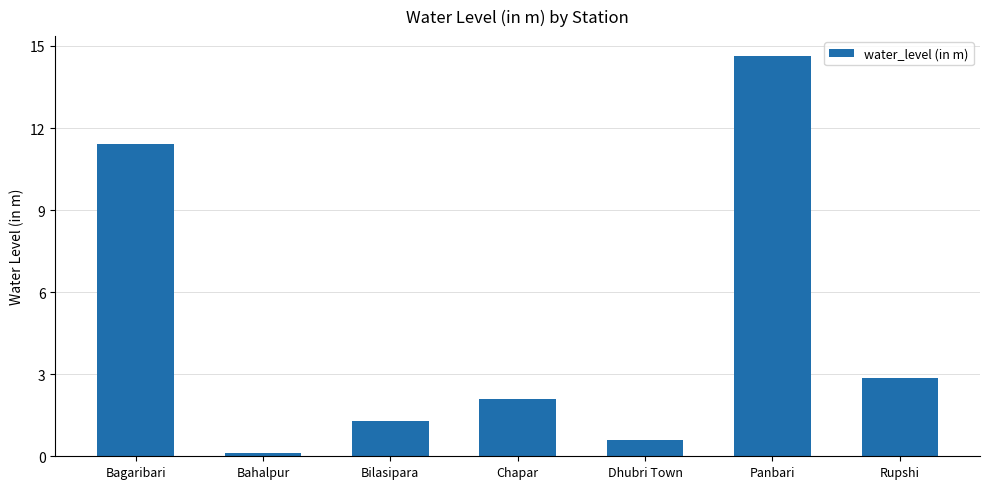

Are the bars grouped side by side (vs. stacked)?

No